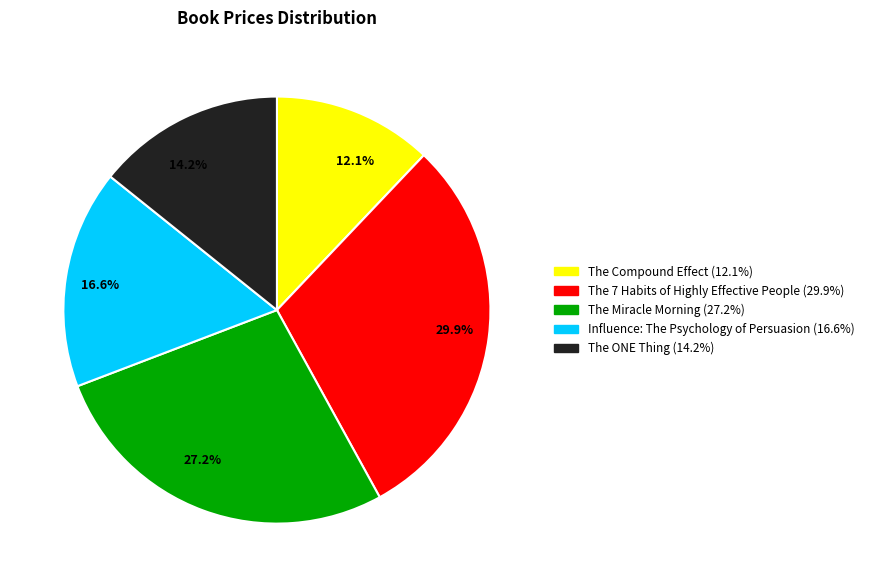

Rank the categories by value from lowest to highest.

12.1%, 14.2%, 16.6%, 27.2%, 29.9%